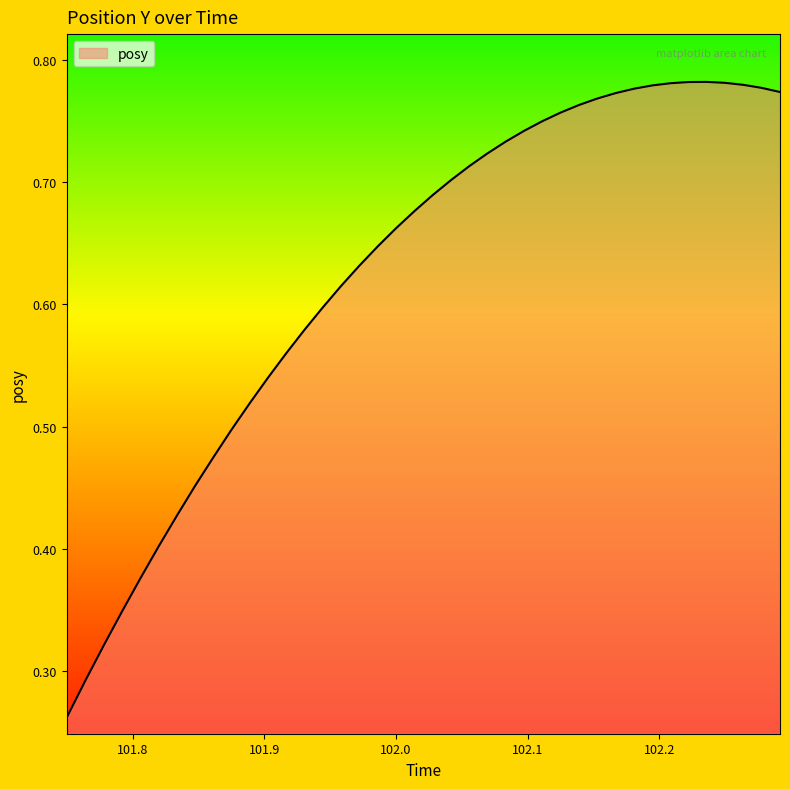

At which category does the data reach its first local peak?

102.236